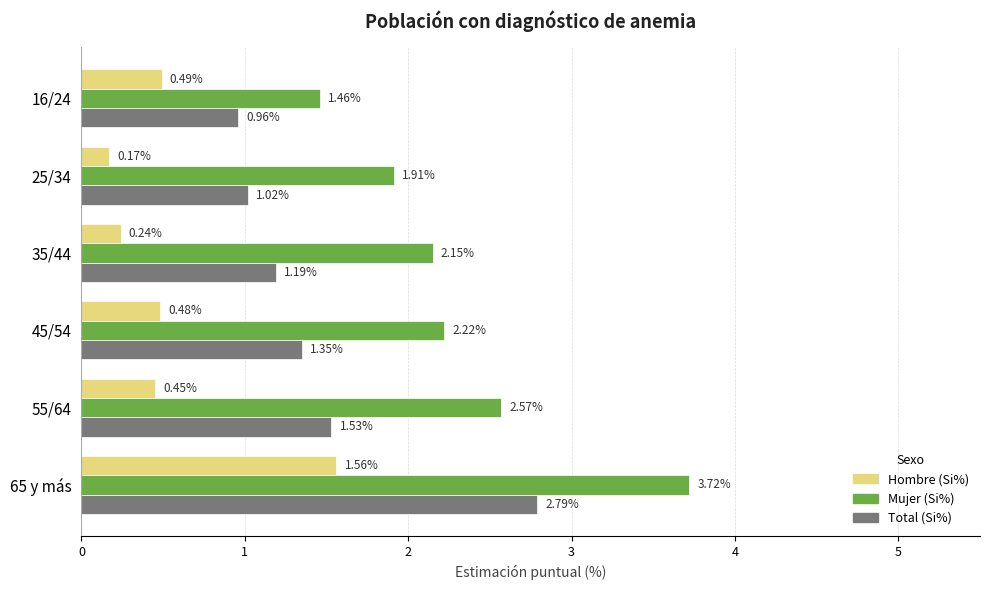

Rank the series by their average value, from highest to lowest.

Mujer (Si%), Total (Si%), Hombre (Si%)